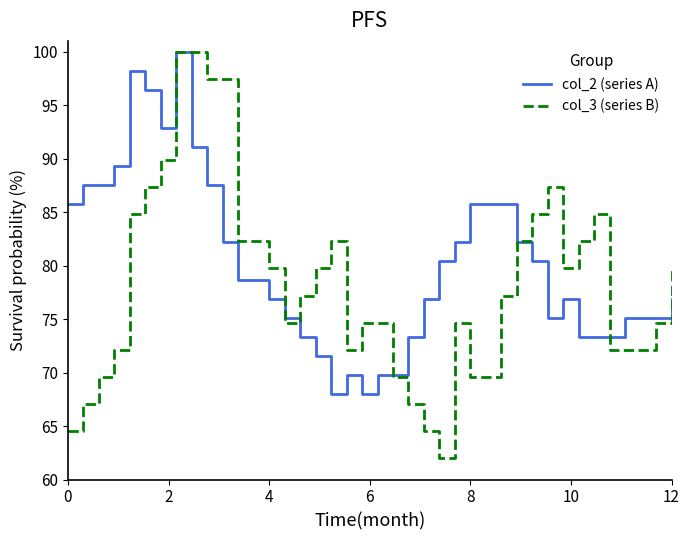

Does the chart display data point markers on the line(s)?

No